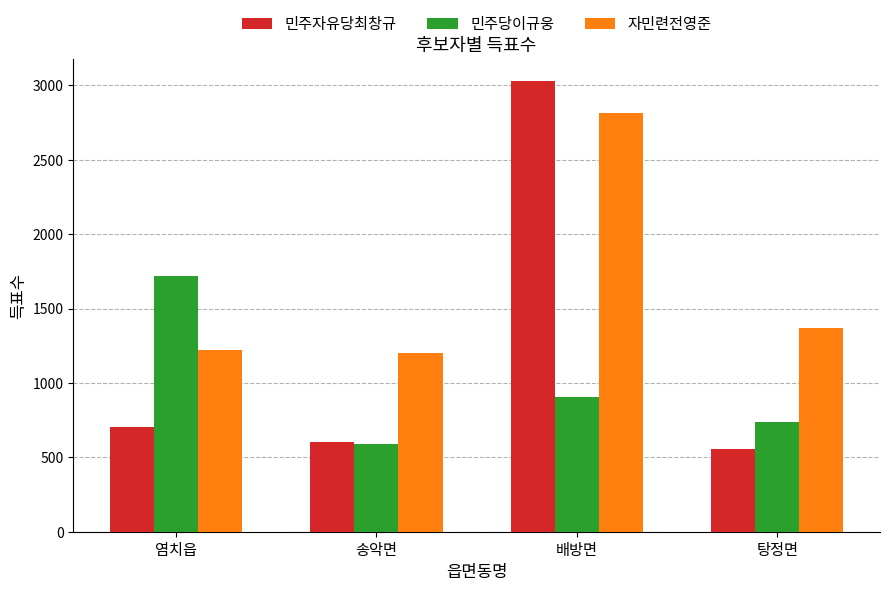

Reading left to right, transcribe all the data shown in this chart.

민주자유당최창규: 염치읍=703	송악면=606	배방면=3028	탕정면=557
민주당이규웅: 염치읍=1722	송악면=590	배방면=906	탕정면=741
자민련전영준: 염치읍=1219	송악면=1200	배방면=2814	탕정면=1371